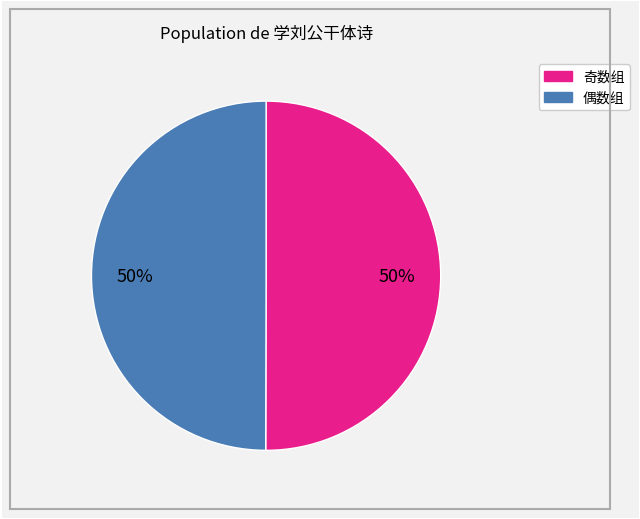

To the nearest percent, what is the average slice percentage?

50%